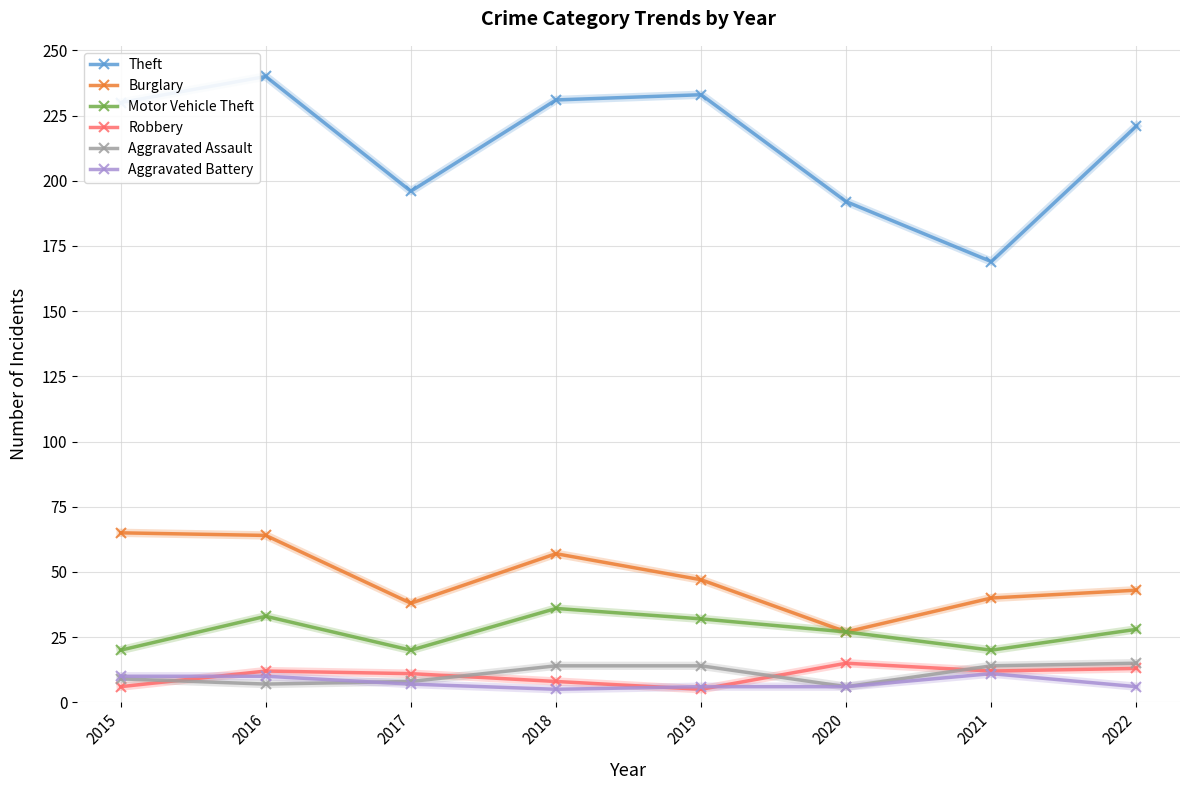

What is the approximate value of Aggravated Battery at 2017?

7